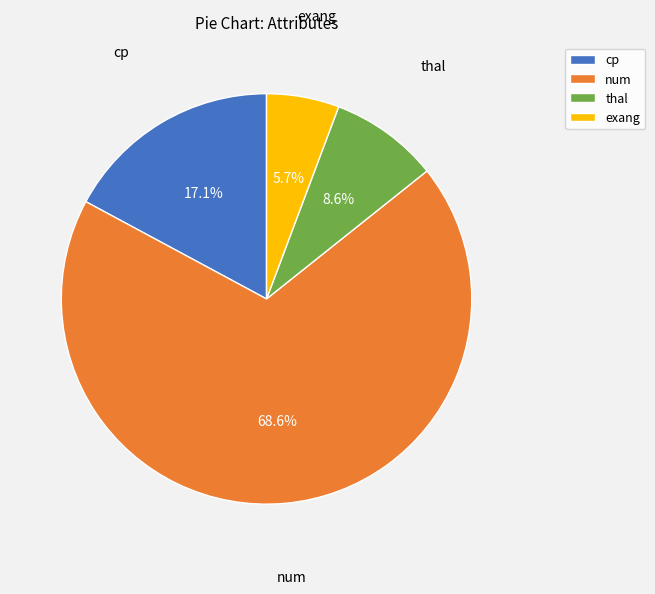

What portion of the pie excludes exang?

94.3%